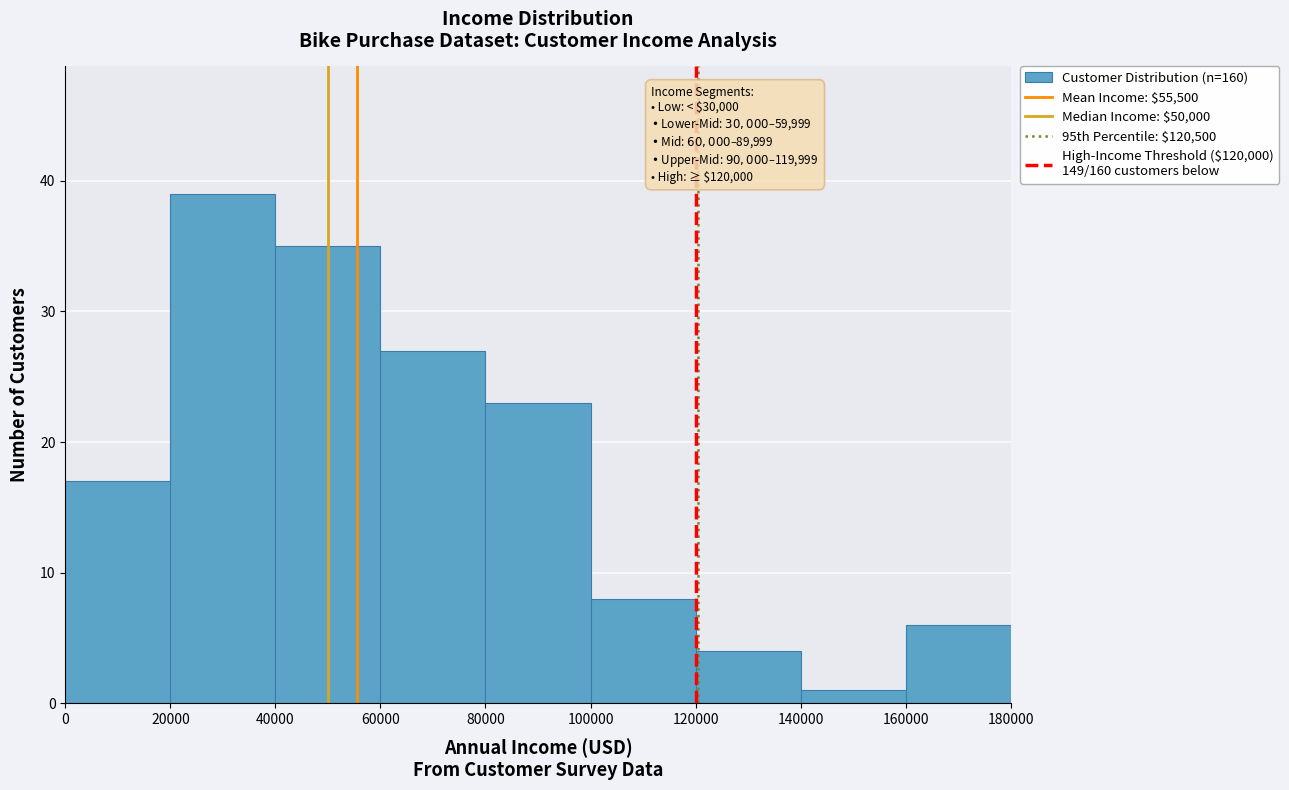

Over which range of the x-axis is the bar tallest?

20000 to 40000